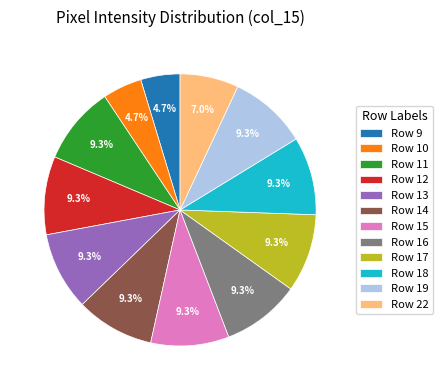

What is the ratio of the value at Row 9 to the value at Row 13?

0.5